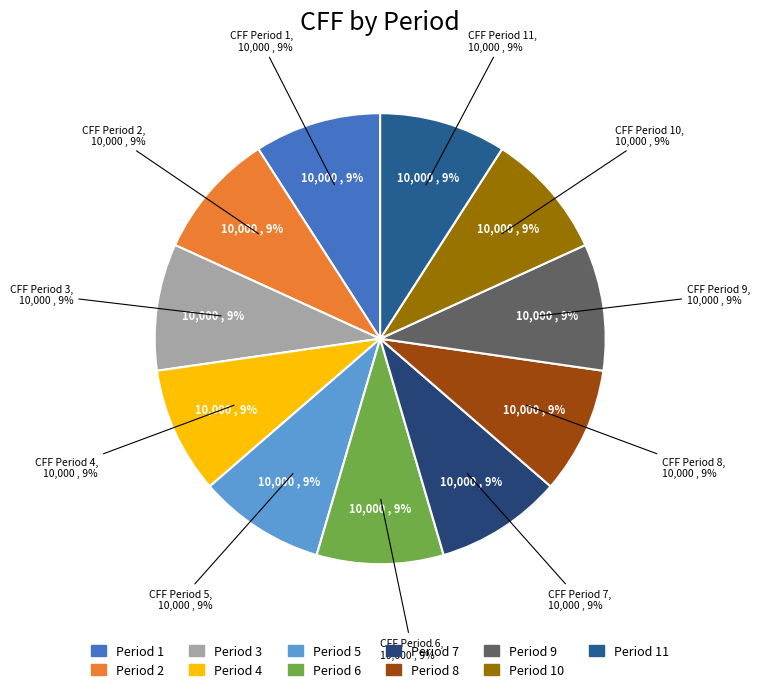

To the nearest percent, what is the combined percentage of Period 5 and Period 12?

9%